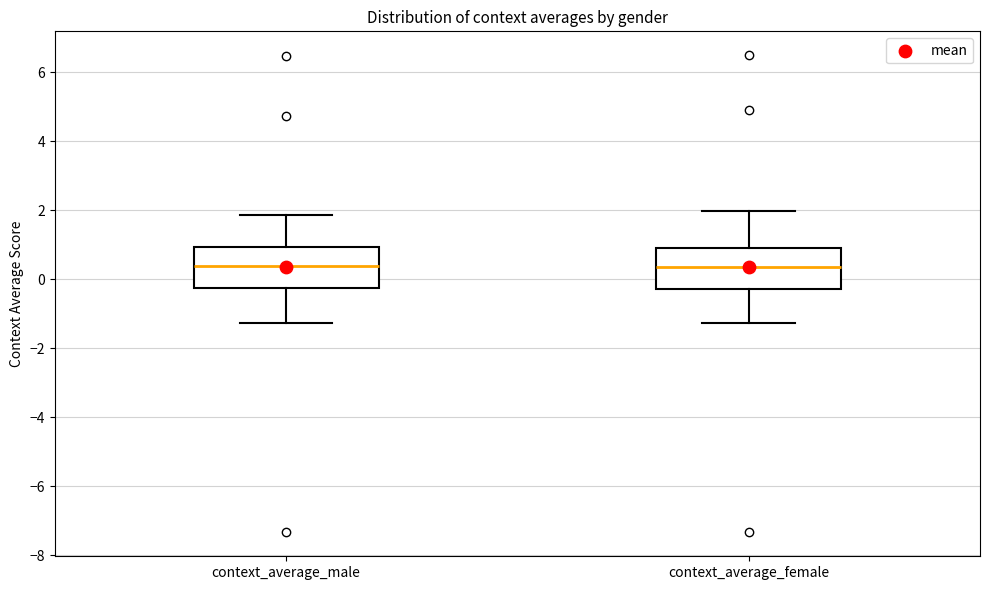

Where is the upper edge of the box for context_average_female on the y-axis? The values are not printed on the chart, so give them approximately, as read against the axis.

1.0